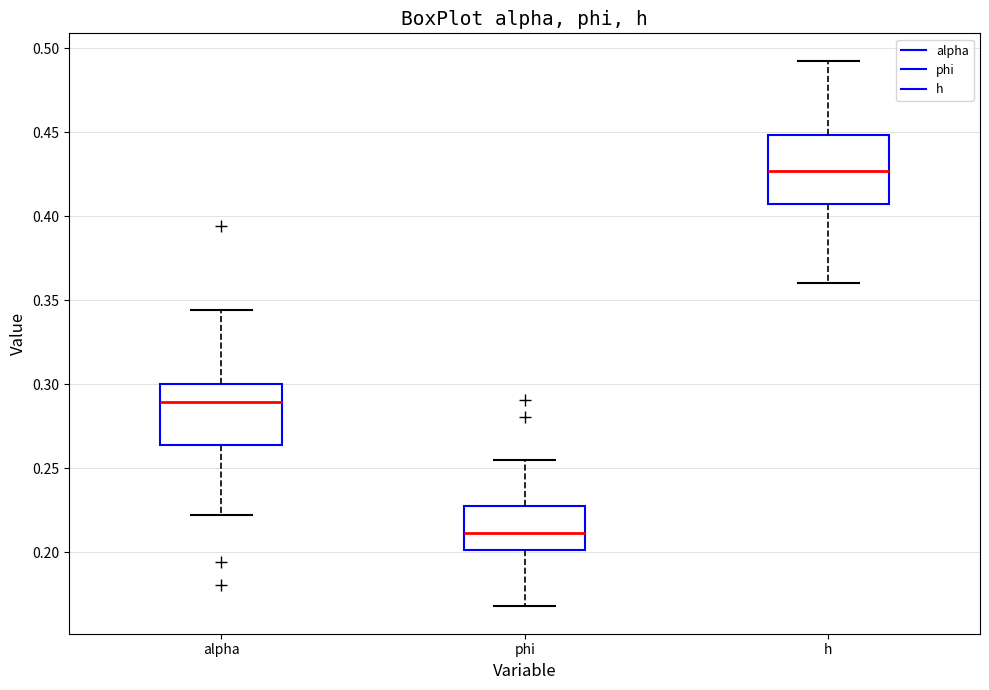

Reading left to right, transcribe this box plot: for each box, give where its median line is, the range the box spans, and where its two whiskers end, as read against the y-axis. The values are not printed on the chart, so give them approximately, as read against the axis.

alpha: median 0.290, box 0.265 to 0.300, whiskers 0.220 to 0.345
phi: median 0.210, box 0.200 to 0.230, whiskers 0.170 to 0.255
h: median 0.425, box 0.405 to 0.450, whiskers 0.360 to 0.495